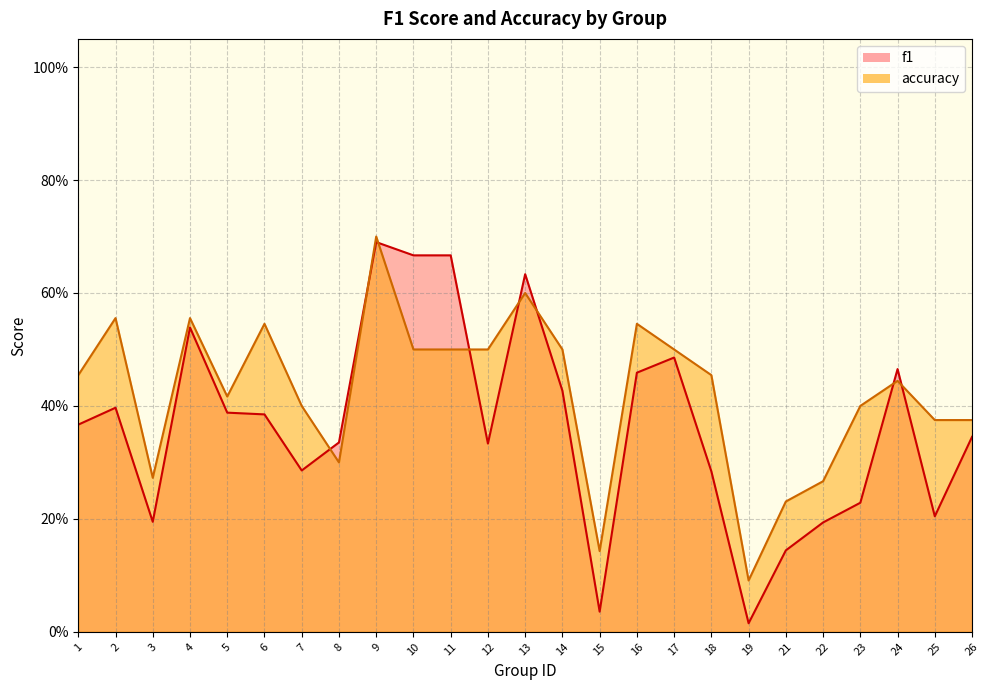

What is the value of the accuracy point at the 5th from the left?

0.4